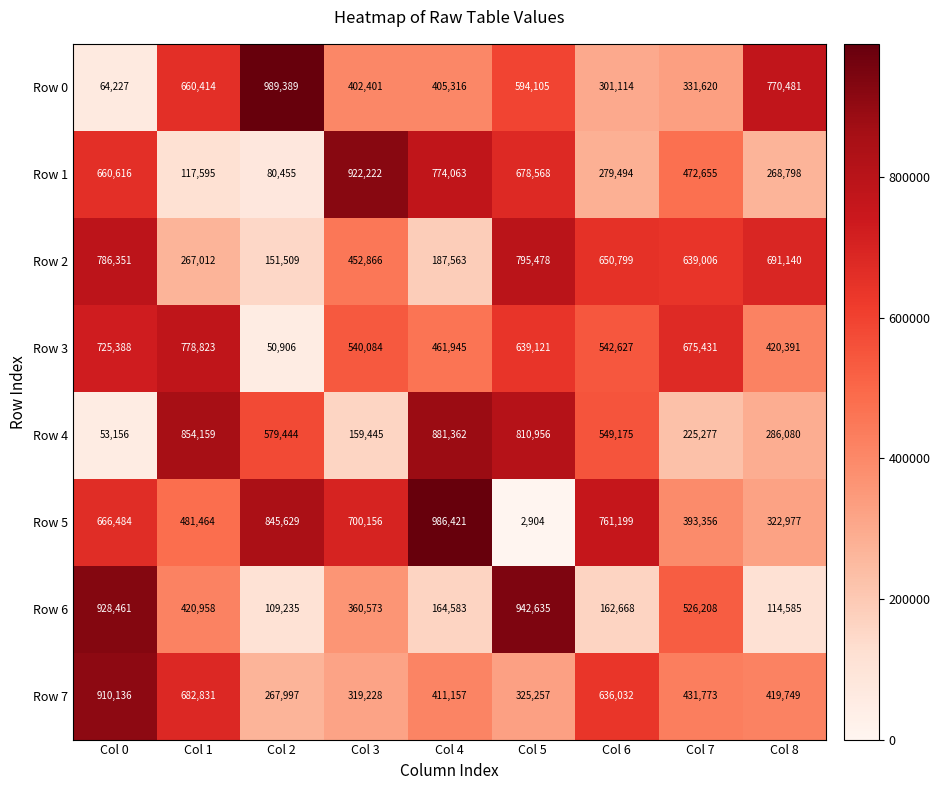

Between Col 2 and Col 4, which series saw the biggest shift?

Row 1